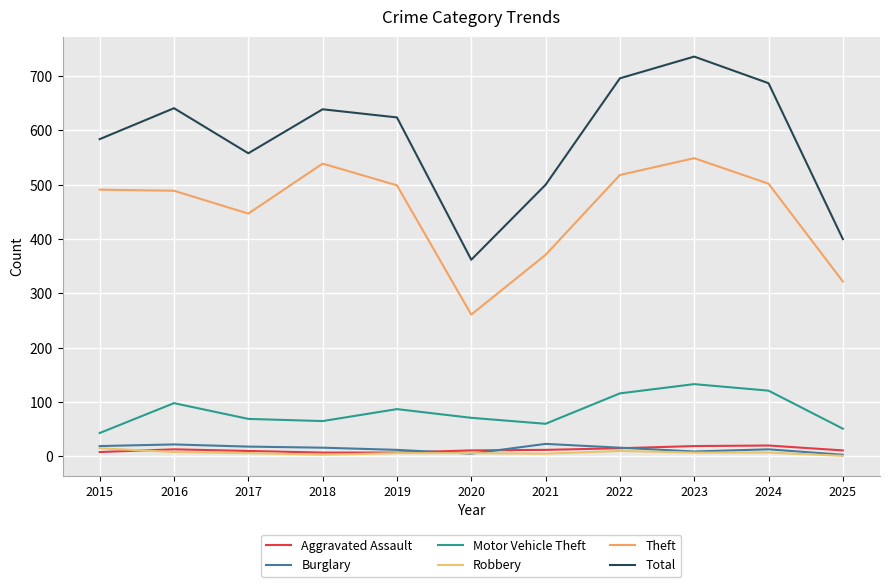

What is the approximate value of Total at 2021, to the nearest 50?

500